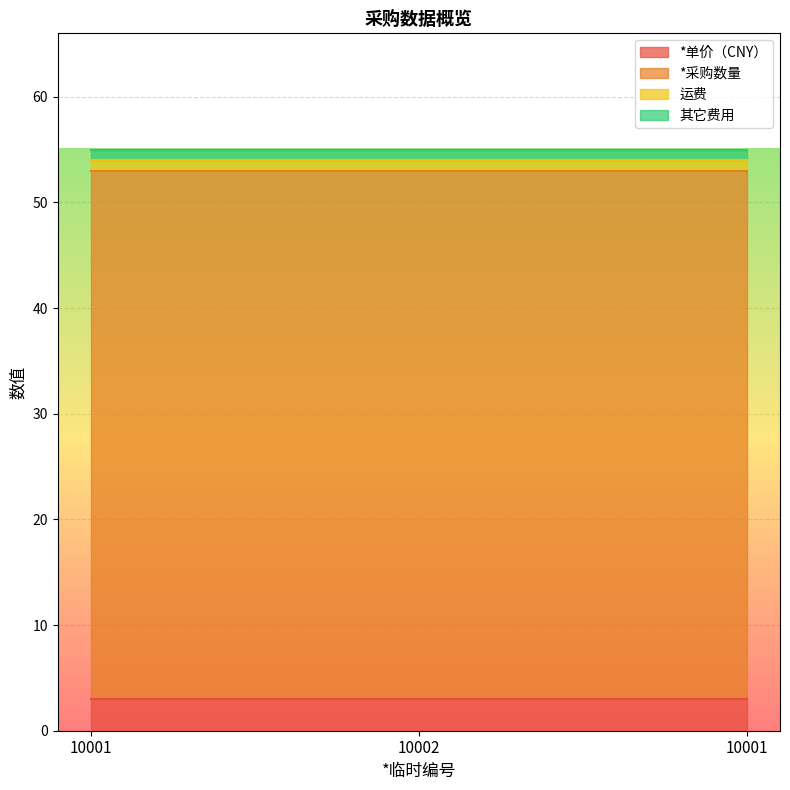

Which label corresponds to the largest value in the chart?

10001